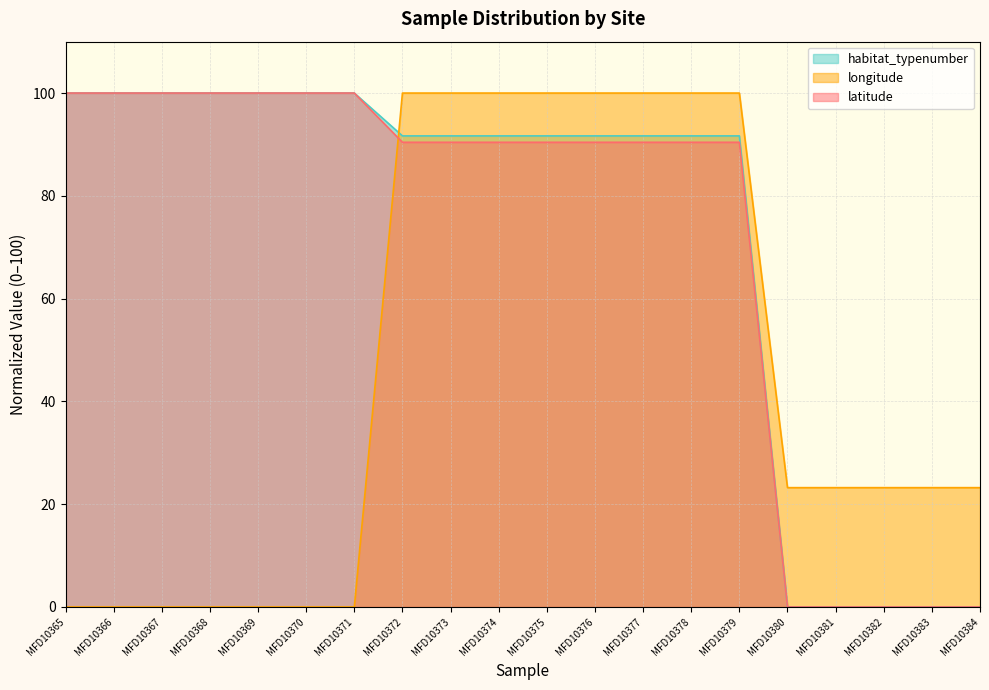

What is the sum of the latitude values at MFD10380 and MFD10374?

90.4